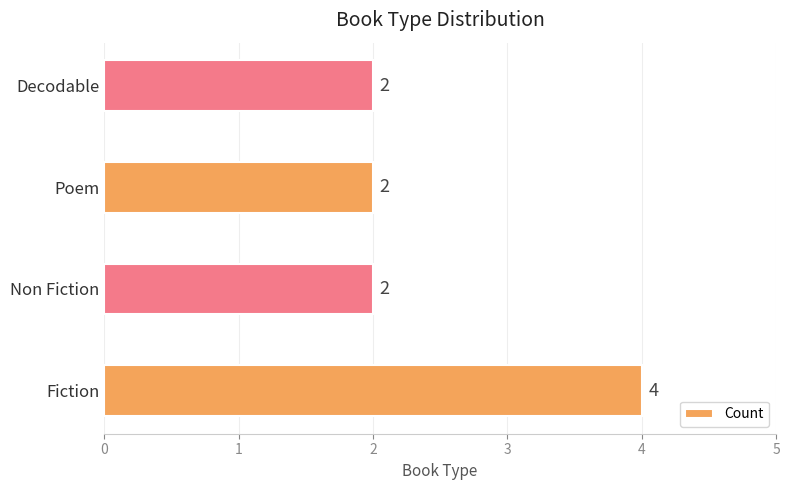

Which has a higher value, Fiction or Non Fiction?

Fiction